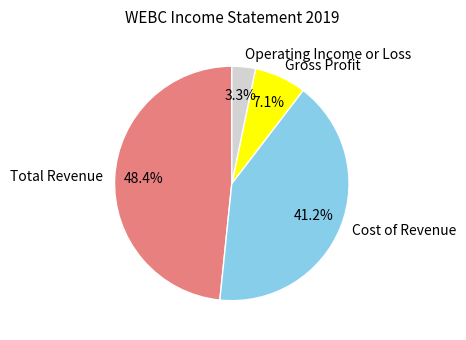

Is there any slice that represents more than half of the pie?

No